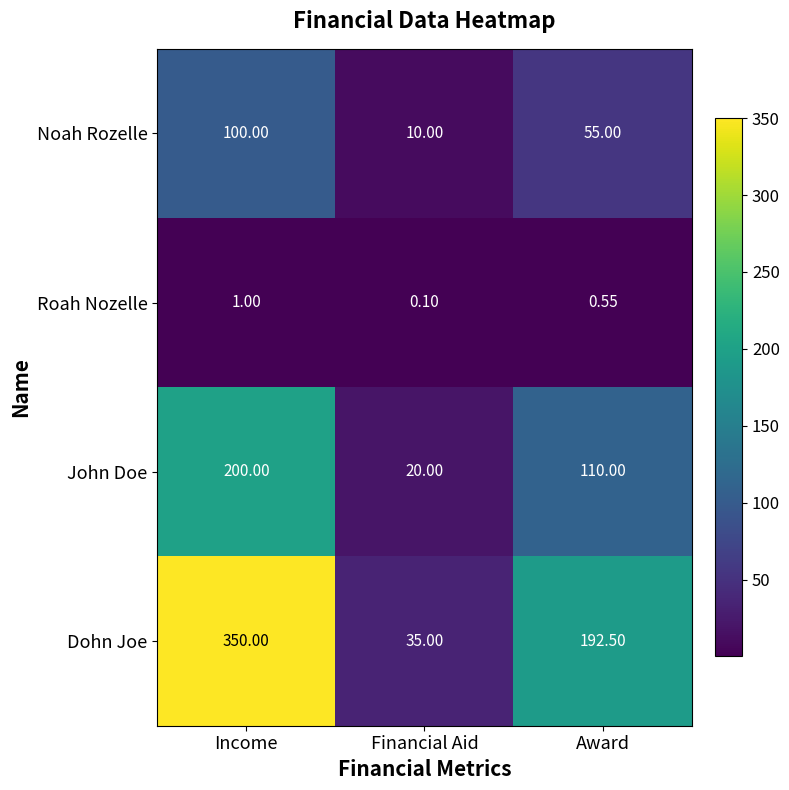

At which category does the chart reach its peak across all series?

Income